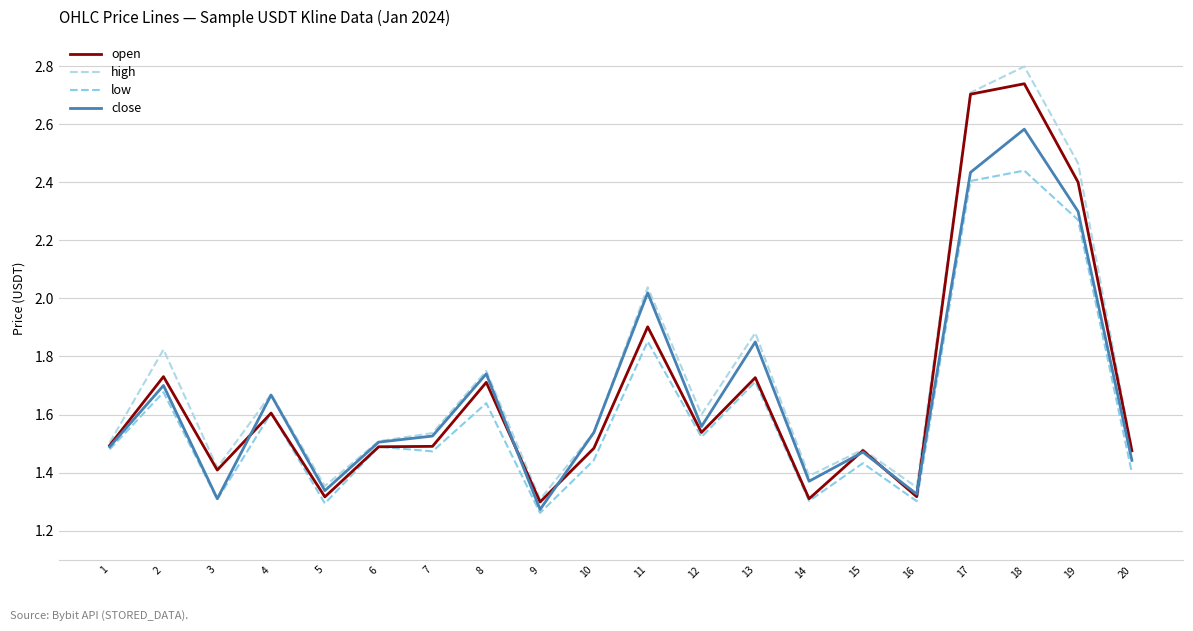

In low, how many points are higher than both neighbors (excluding endpoints)?

8